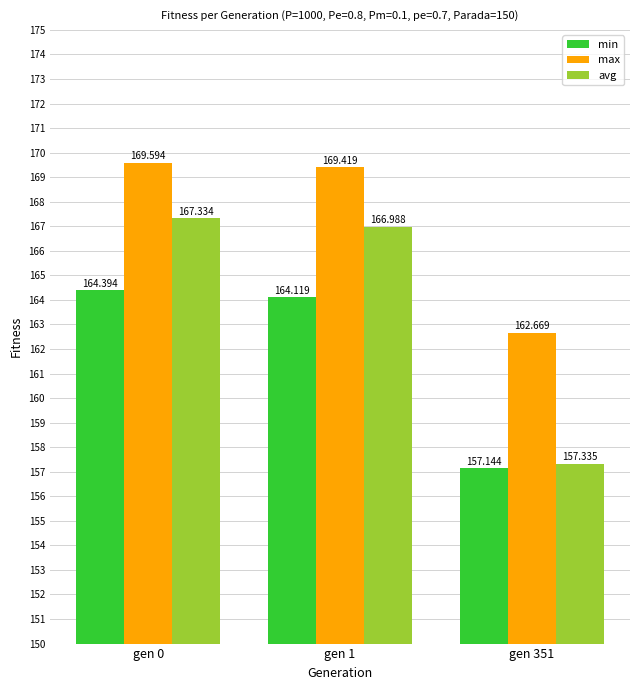

Are the bars horizontal?

No